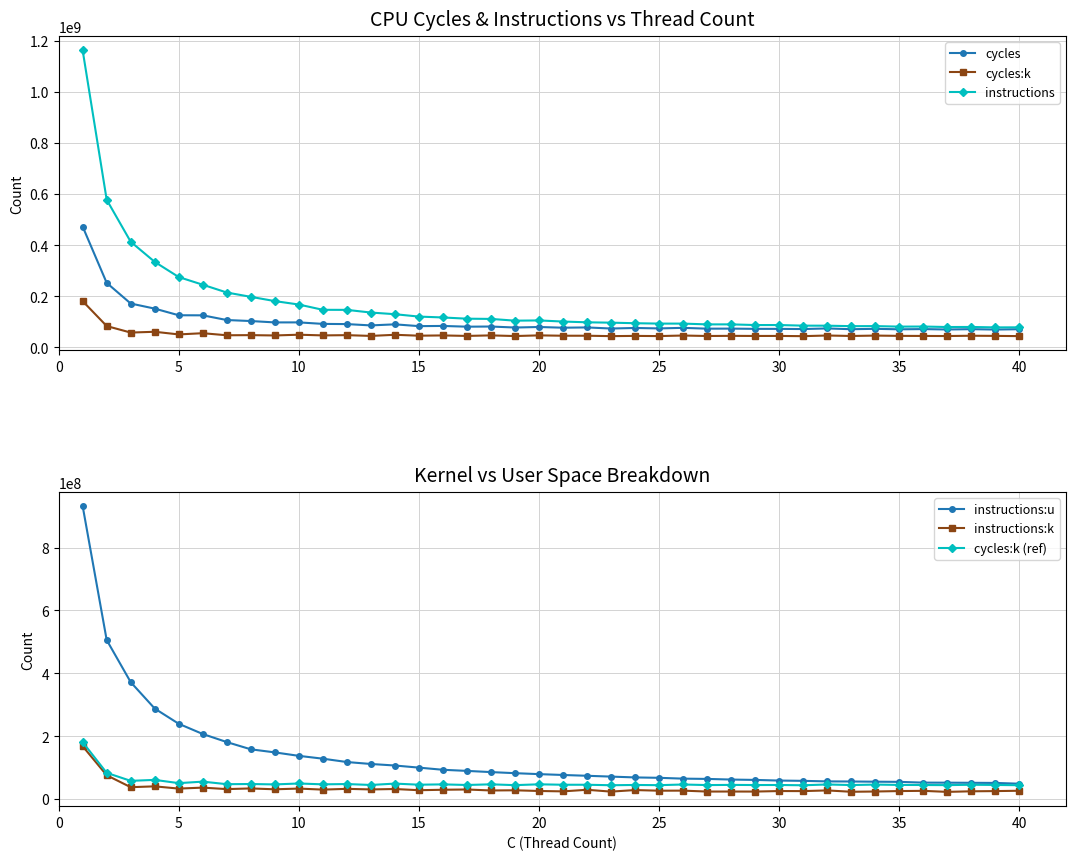

True or false: instructions has more than 1 points higher than both neighbors.

True